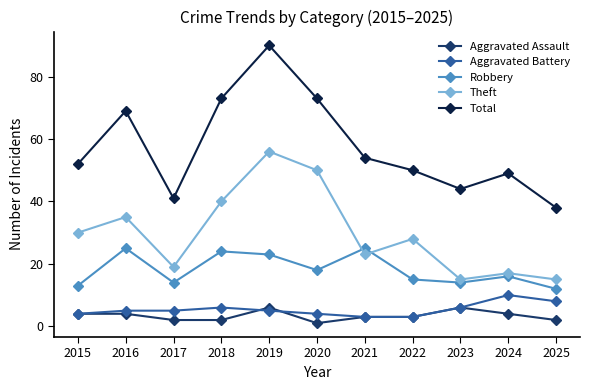

How many lines are shown in the chart?

5